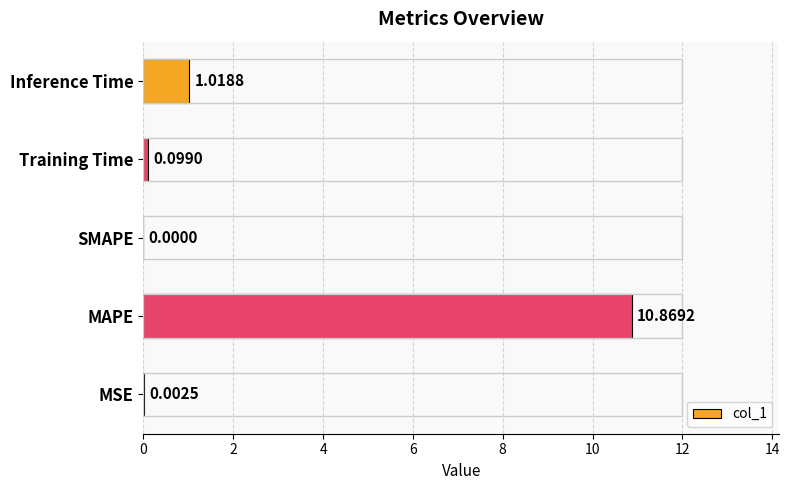

Which label corresponds to the largest value in the chart?

MAPE